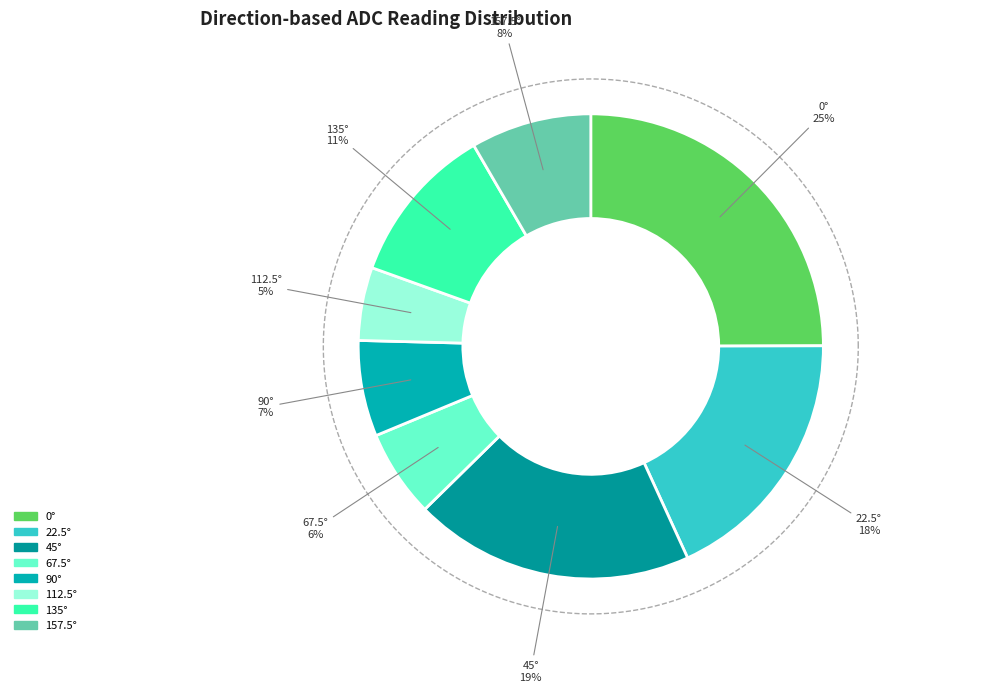

How many slices are in this pie chart?

8